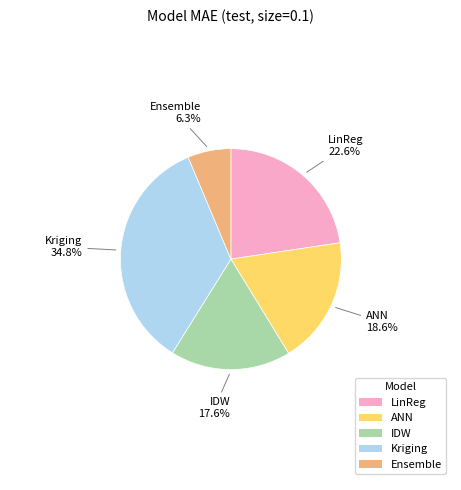

Is there a majority slice in this chart?

No